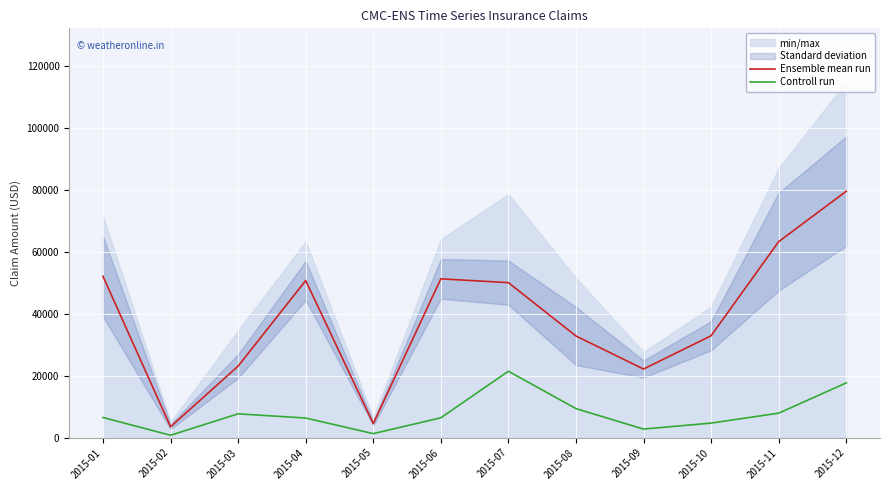

How many lines are shown in the chart?

2